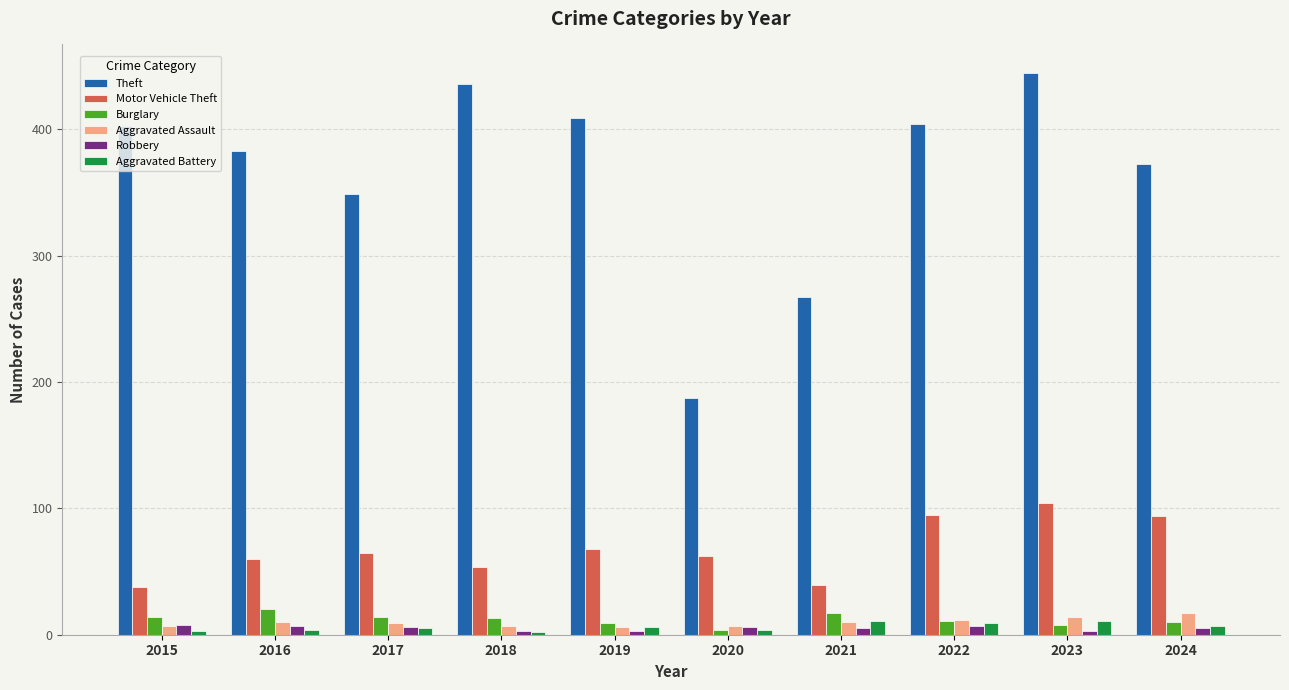

What is the highest value of the Burglary series?

20